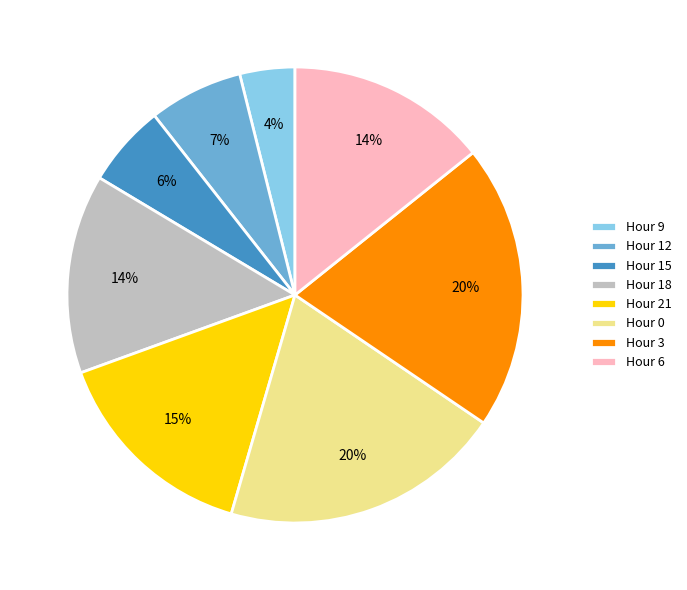

The Hour 6 slice represents 8% of the pie. True or false?

False